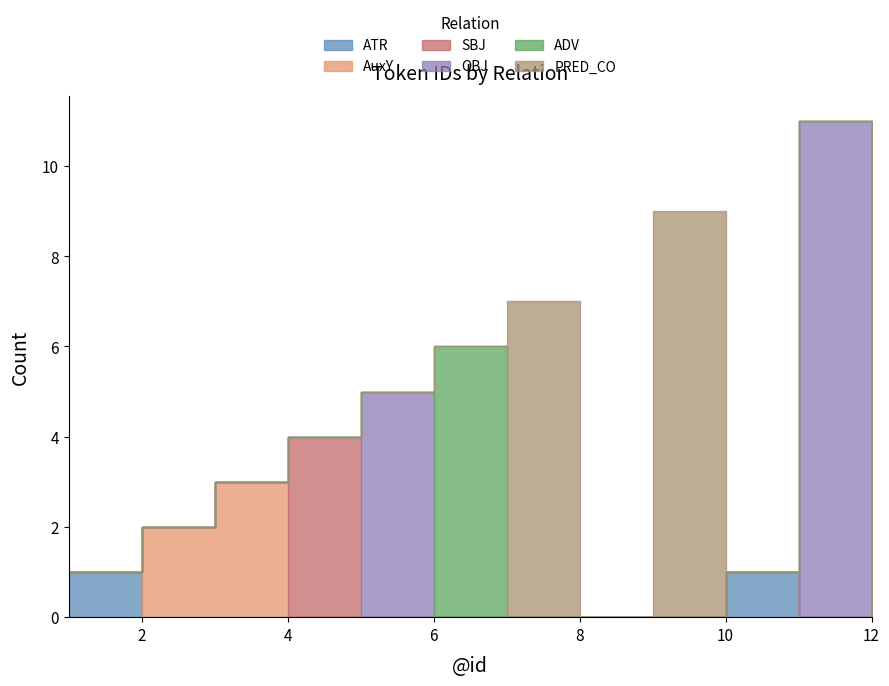

At which category does the chart reach its peak across all series?

11